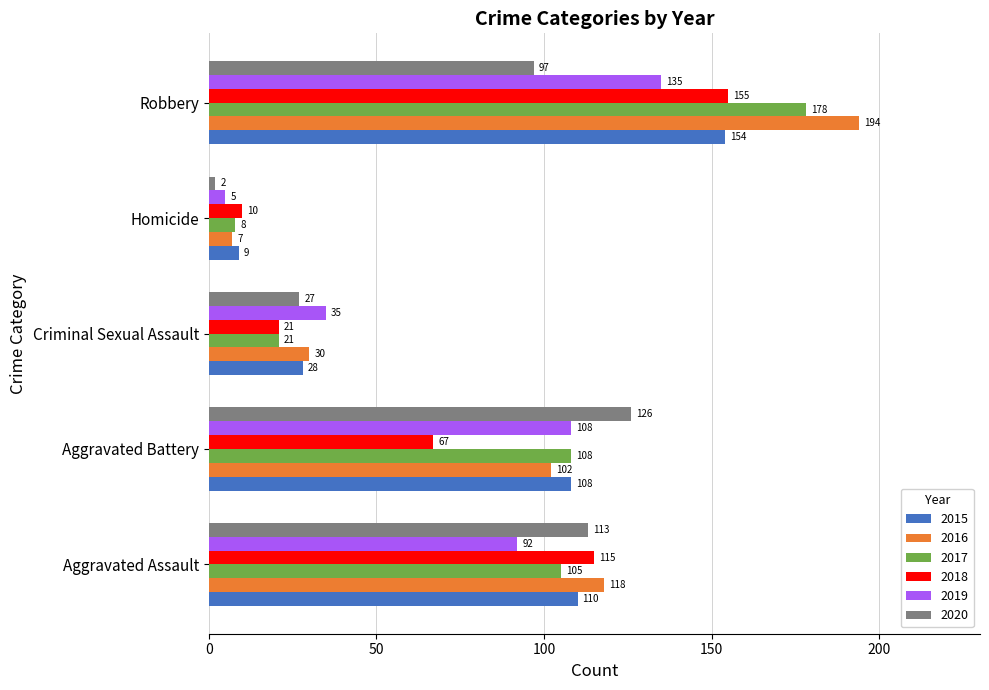

Read the 2016 value at Robbery.

194